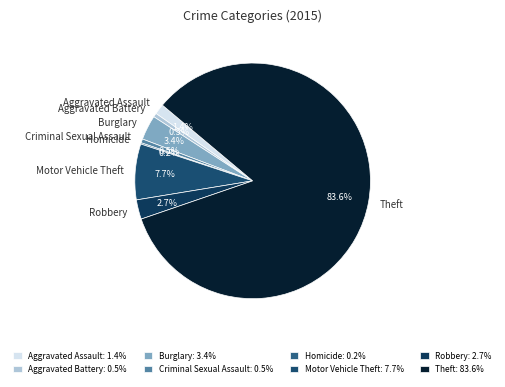

Does Theft account for over 50% of the chart?

Yes